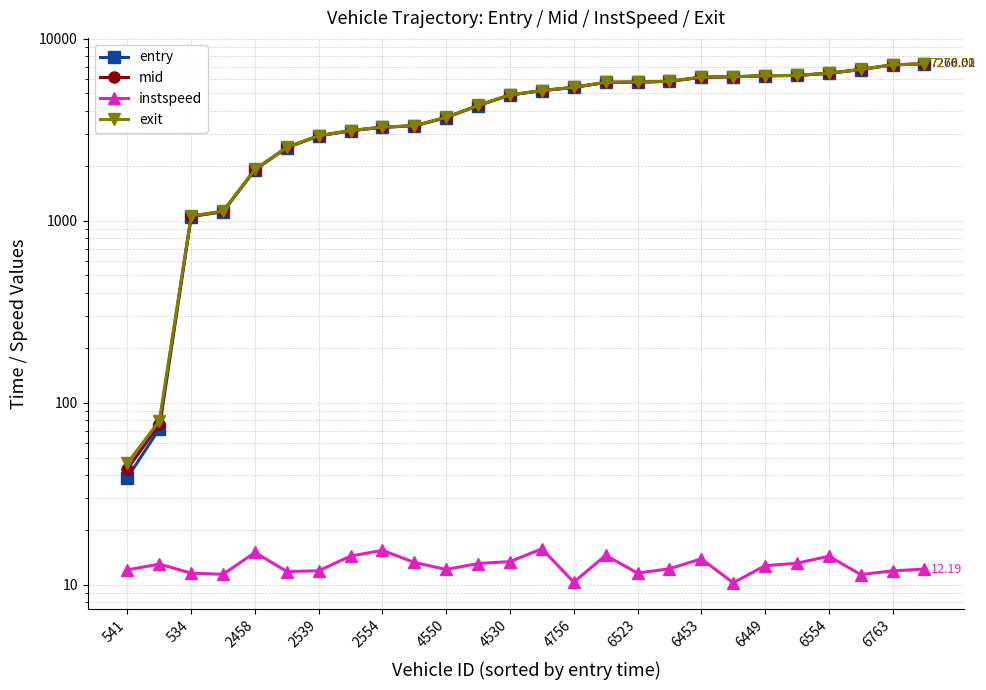

The value of exit at 17 is 5837.5. True or false?

True